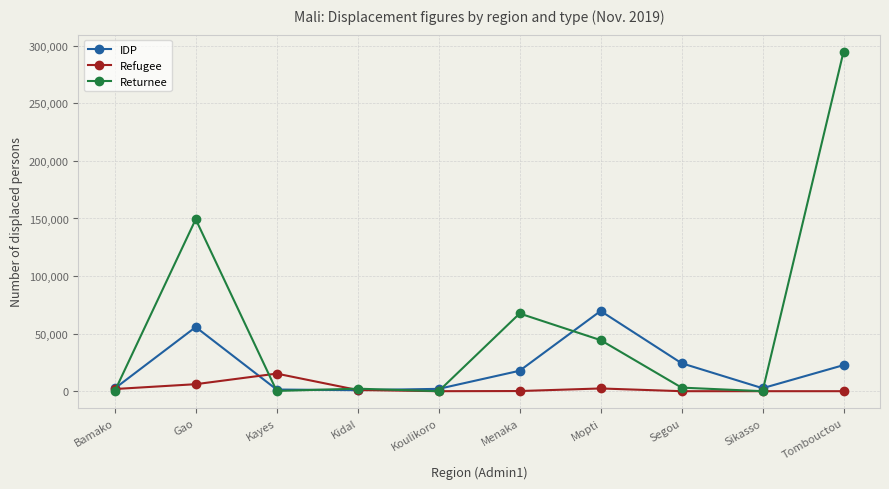

Is it true that IDP equals 22641 at Tombouctou?

True